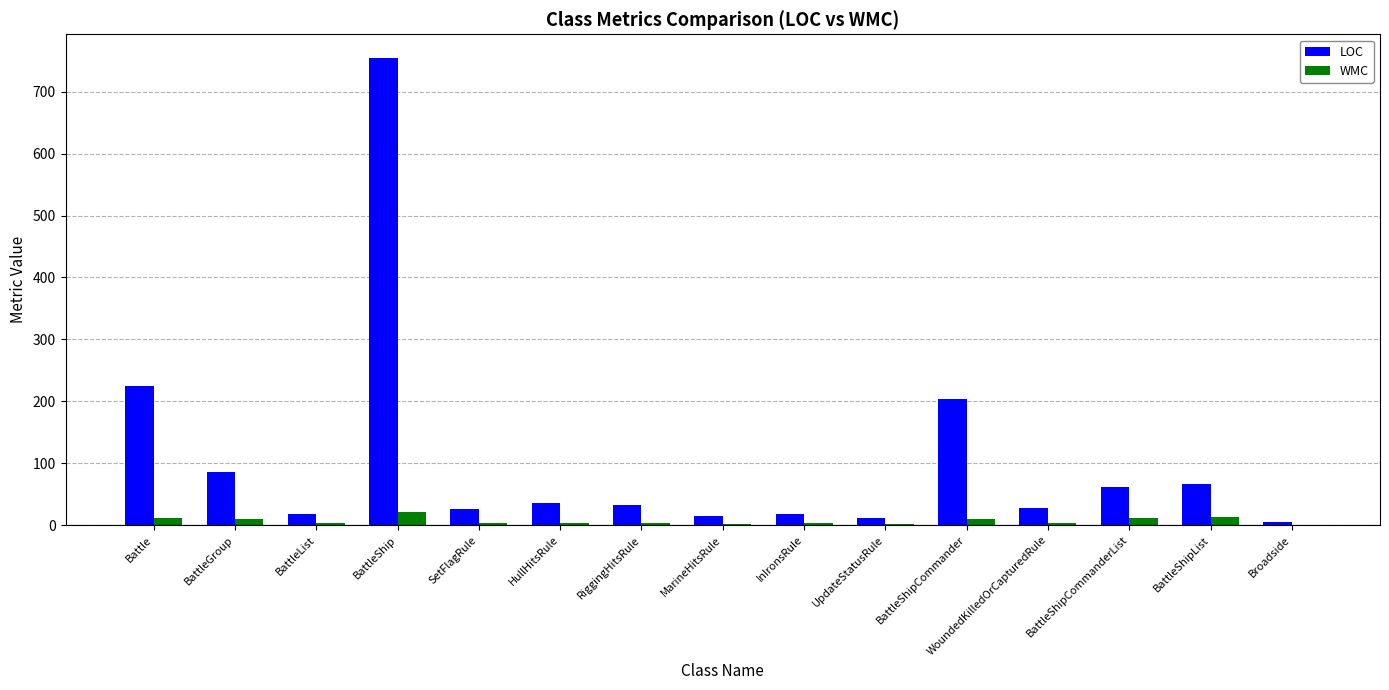

What is the average value of the LOC series?

106